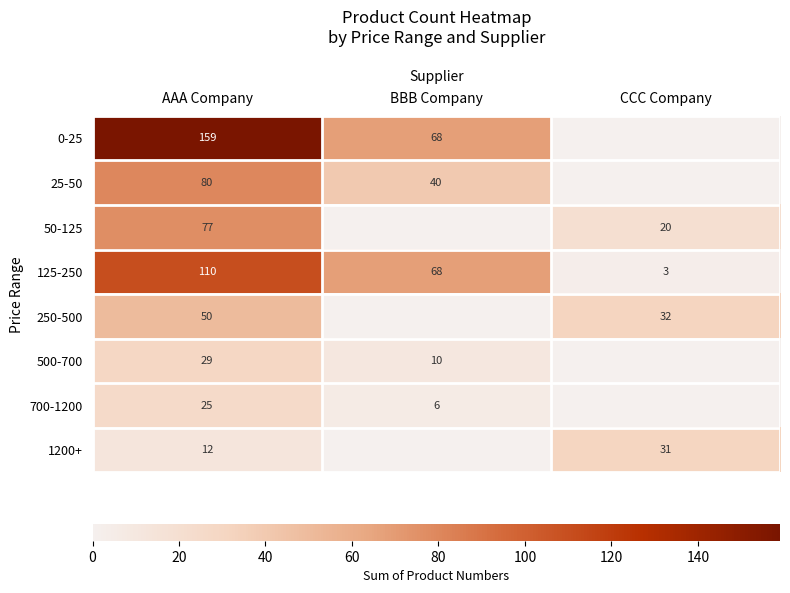

Is the value of 700-1200 at AAA Company greater than the value of 250-500 at AAA Company?

No